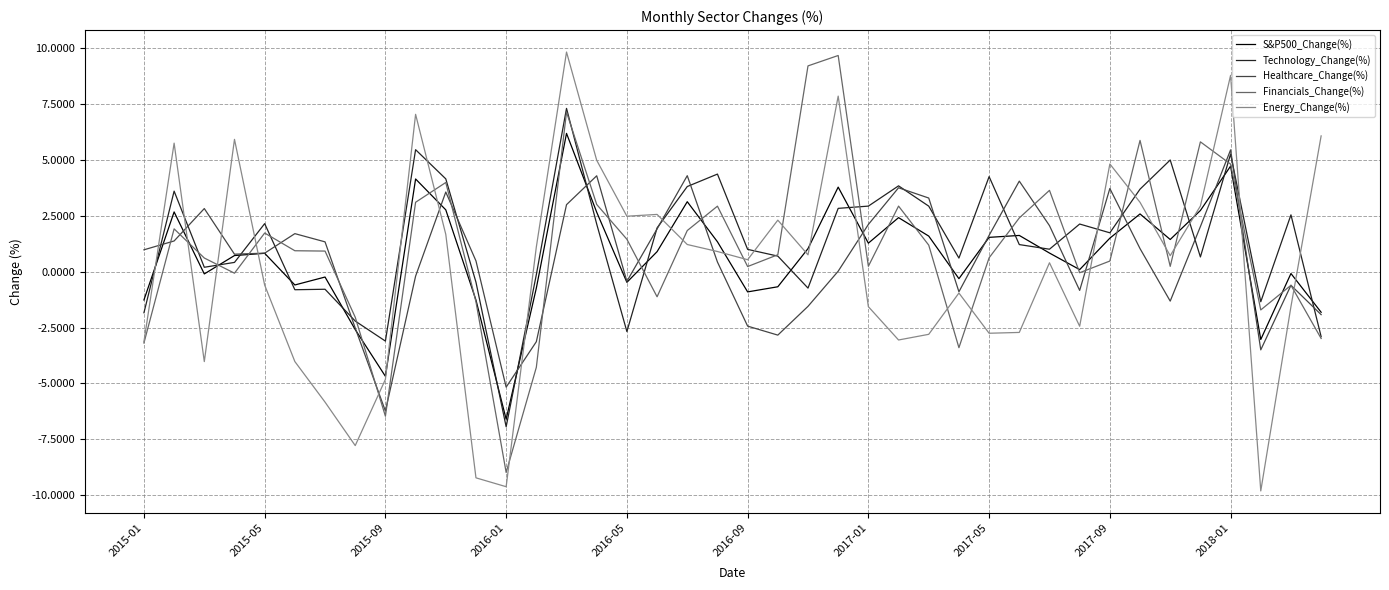

What is the maximum value for Healthcare_Change(%)?

5.4